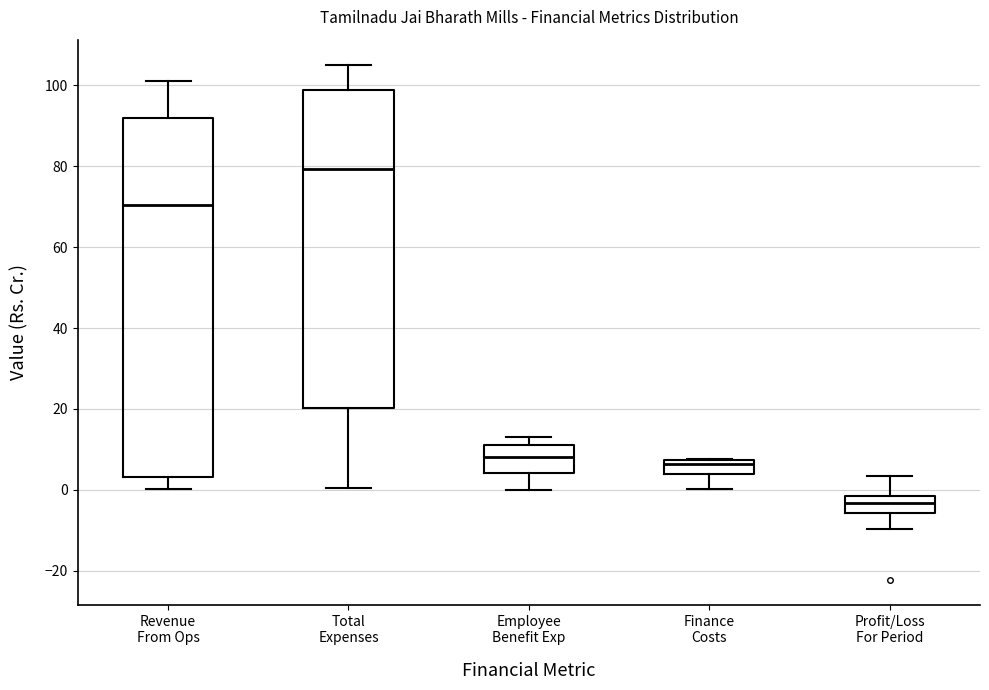

Reading left to right, transcribe this box plot: for each box, give where its median line is, the range the box spans, and where its two whiskers end, as read against the y-axis. The values are not printed on the chart, so give them approximately, as read against the axis.

Revenue From Ops: median 70, box 4 to 92, whiskers 0 to 102
Total Expenses: median 80, box 20 to 98, whiskers 0 to 104
Employee Benefit Exp: median 8, box 4 to 12, whiskers 0 to 12 (just above the box's upper edge)
Finance Costs: median 6, box 4 to 8, whiskers 0 to 8
Profit/Loss For Period: median -4, box -6 to -2, whiskers -10 to 4